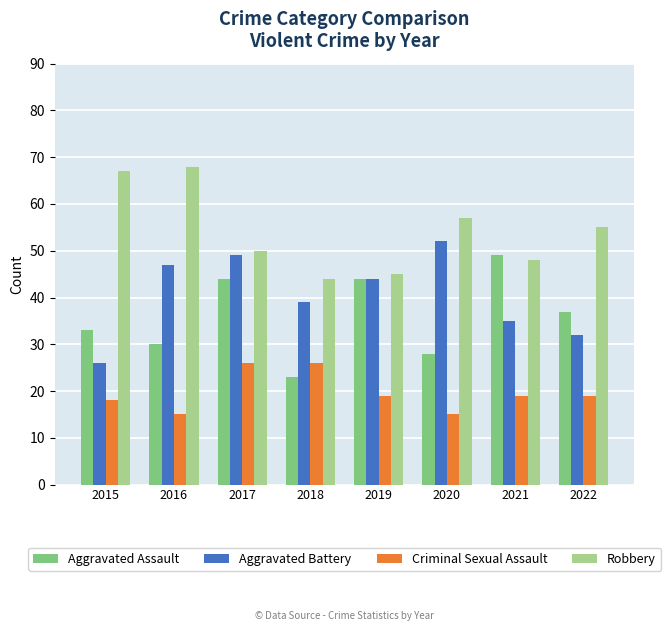

What is the value of the Robbery bar at the 7th from the left?

48